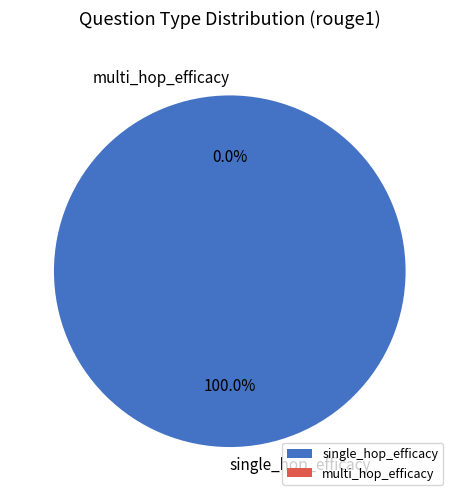

How many segments does this pie chart have?

2